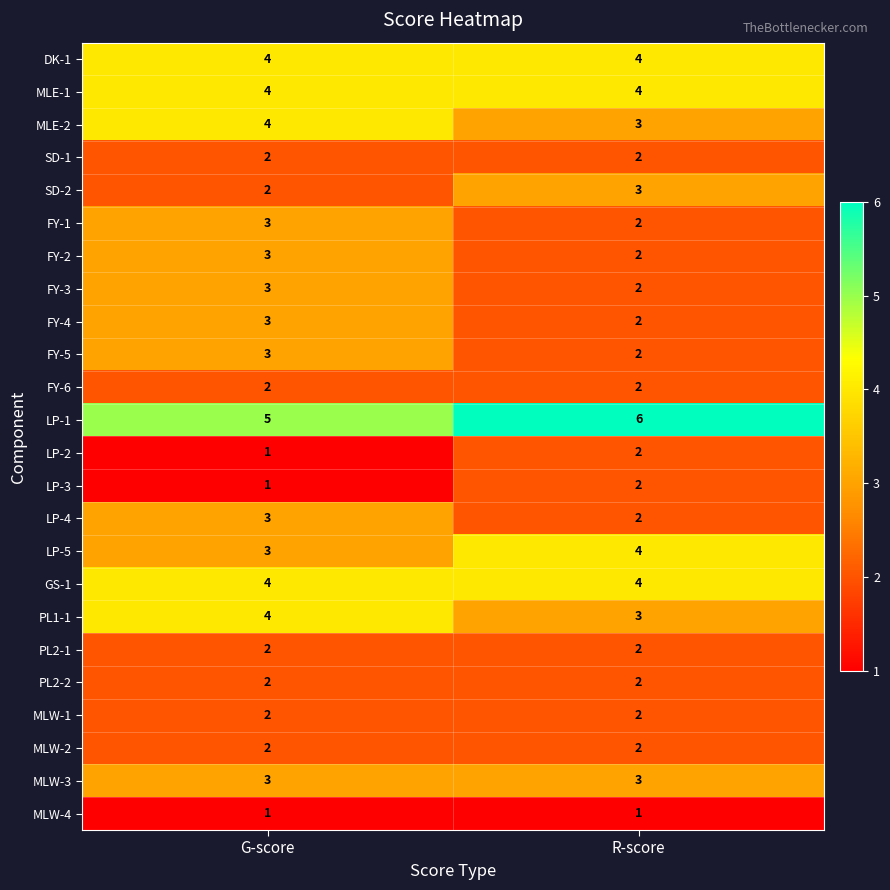

Which label corresponds to the largest value in the chart?

R-score